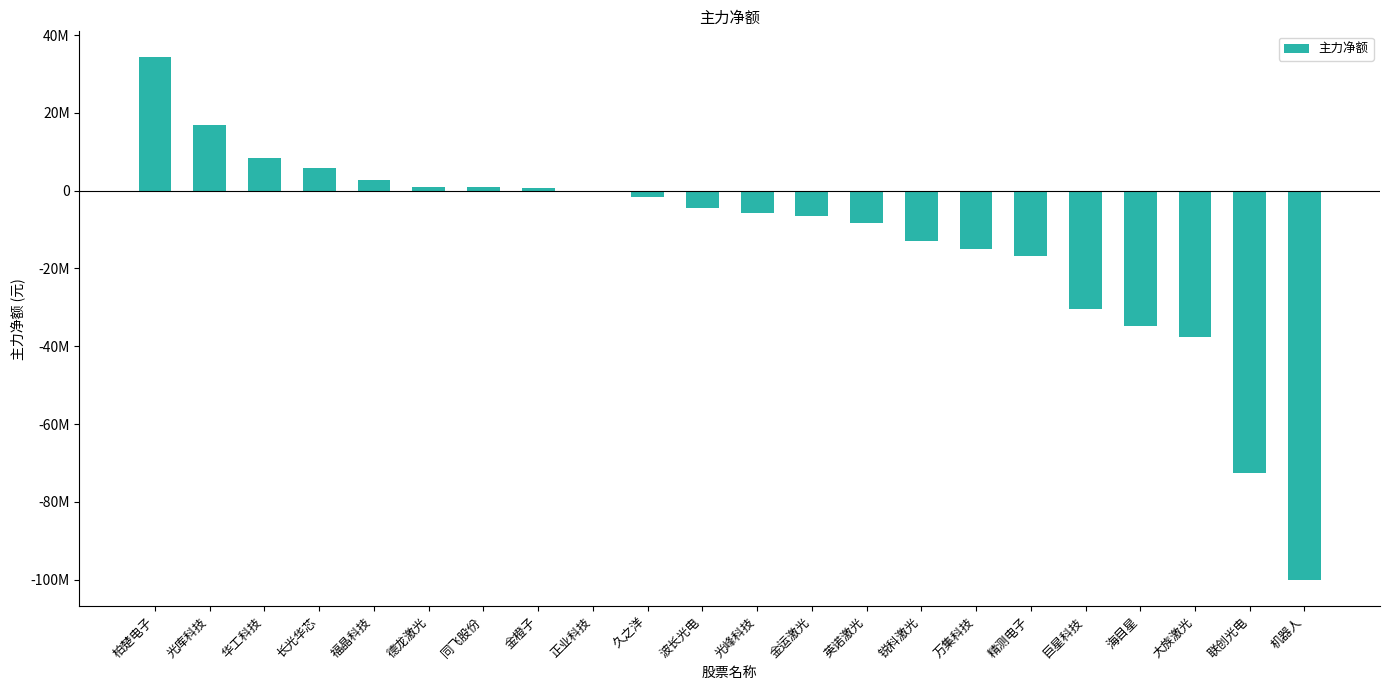

What is the label of the 17th bar from the right?

德龙激光